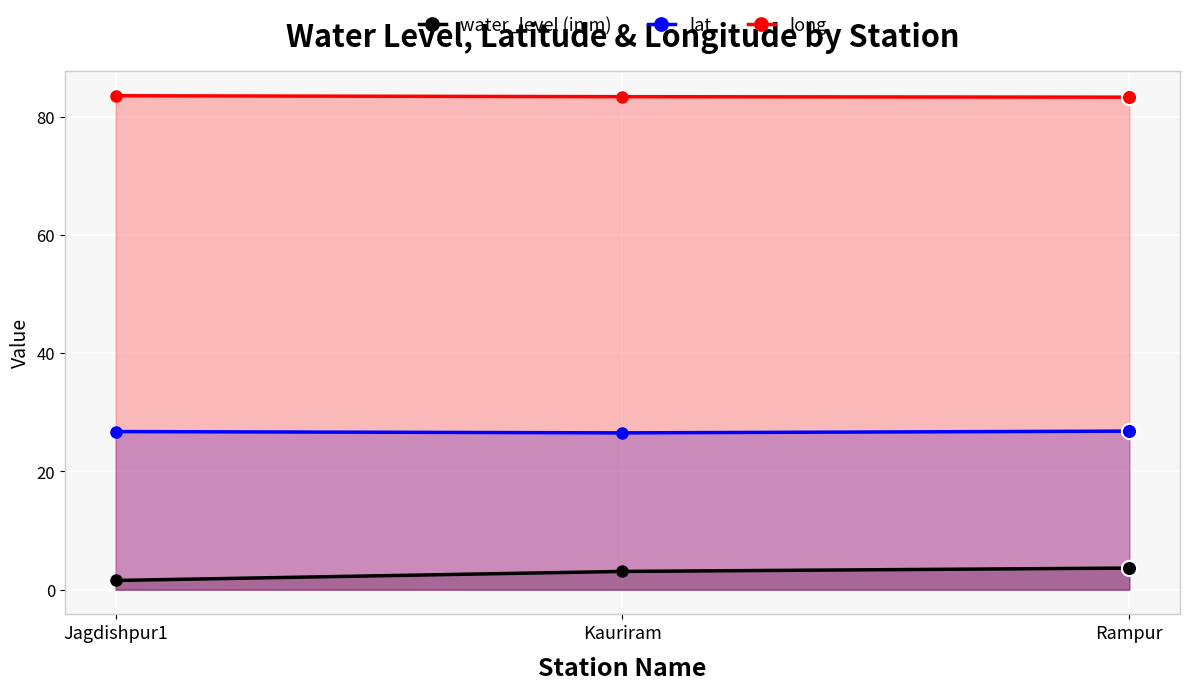

Which series contains the lowest Y value?

water_level (in m)